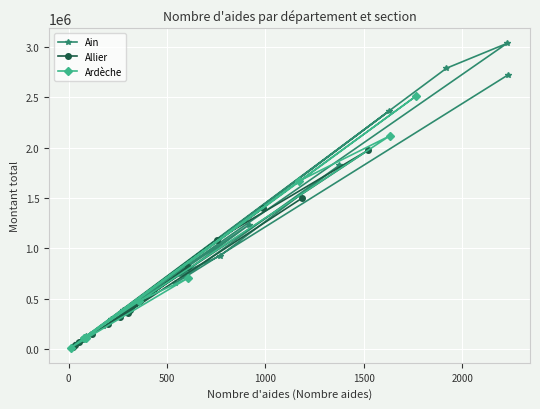

What is the value of the Ain point at the 9th from the left?

767665